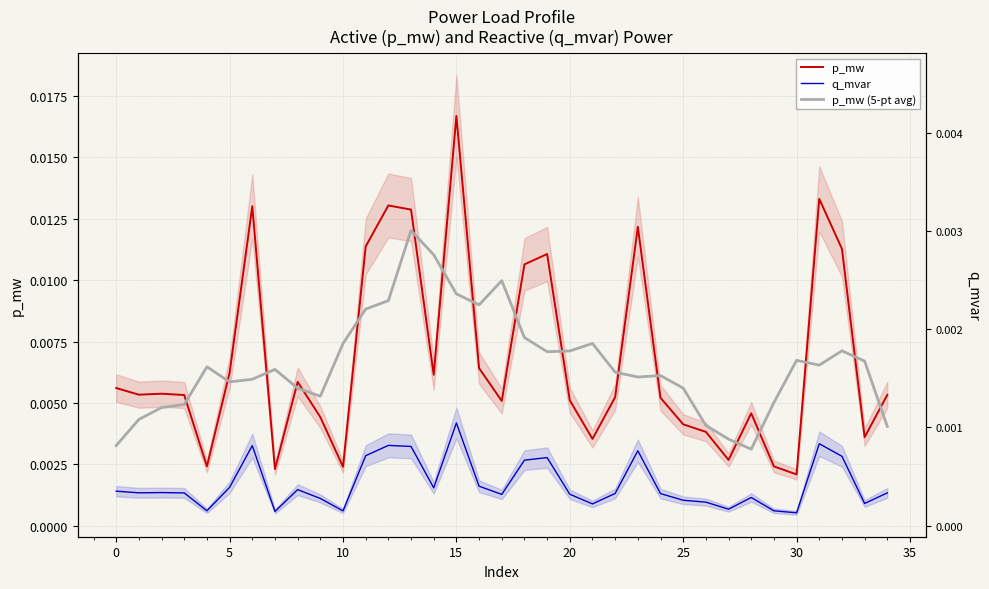

In p_mw, how many points are lower than both neighbors (excluding endpoints)?

10